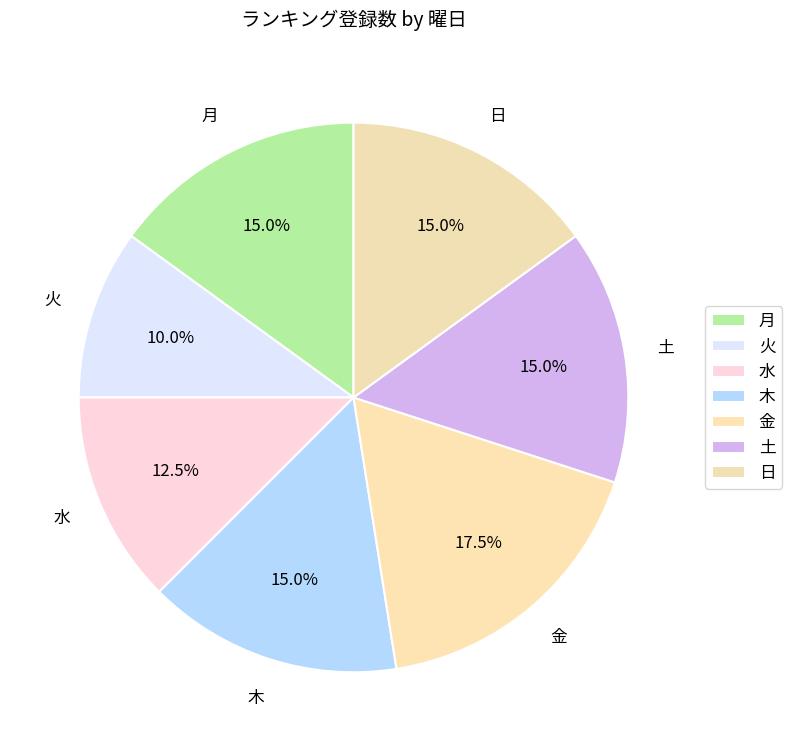

Does 月 represent more than half of the total?

No